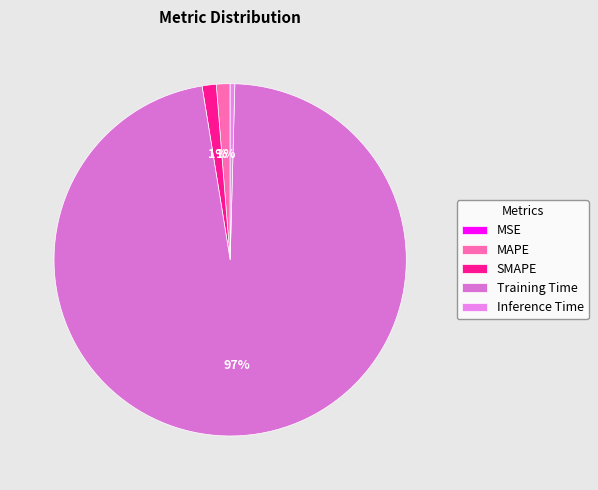

Is there any slice that represents more than half of the pie?

Yes